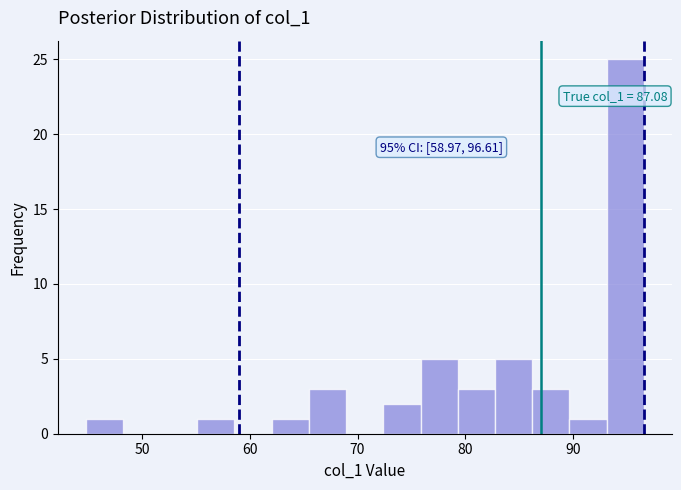

Read against the x-axis, roughly where is the centre of the tallest bar?

95